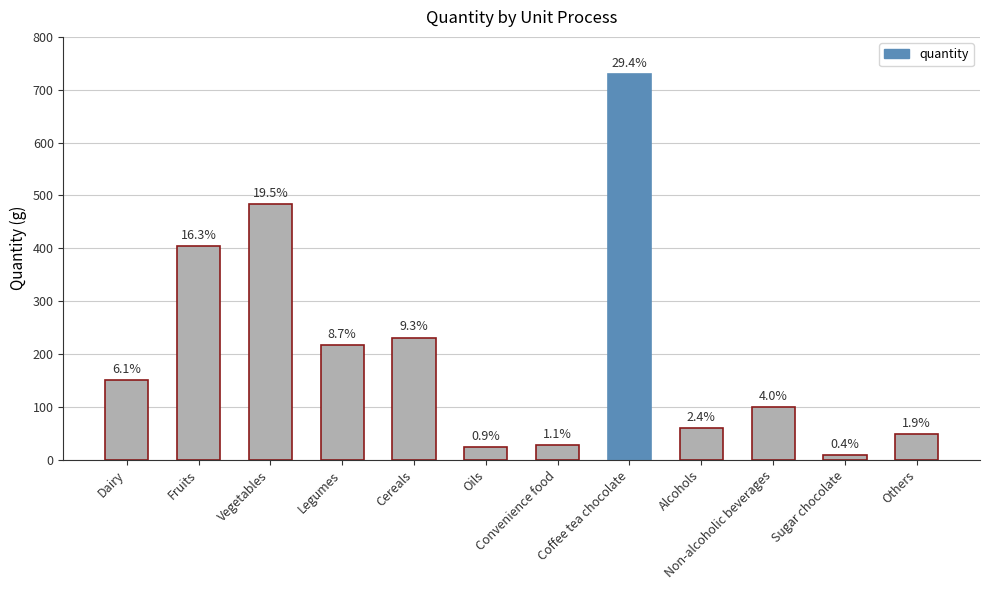

What is the difference between the values at Legumes and Oils?

193